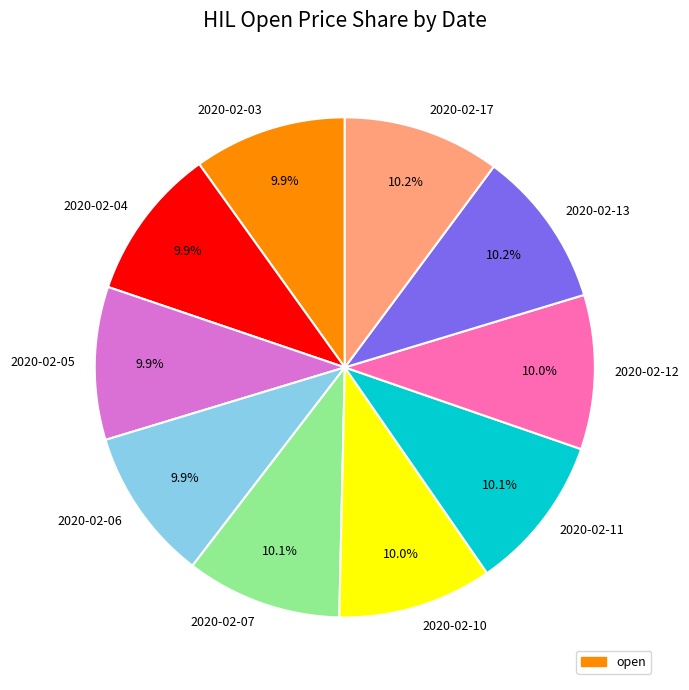

What is the smallest slice in the pie chart?

2020-02-03